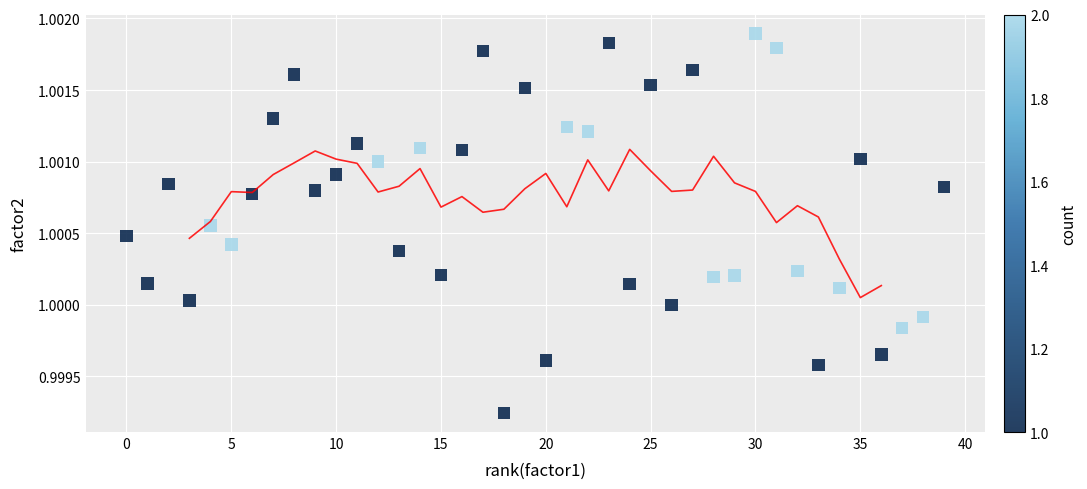

What is the range of X values (max minus min)?

39.0